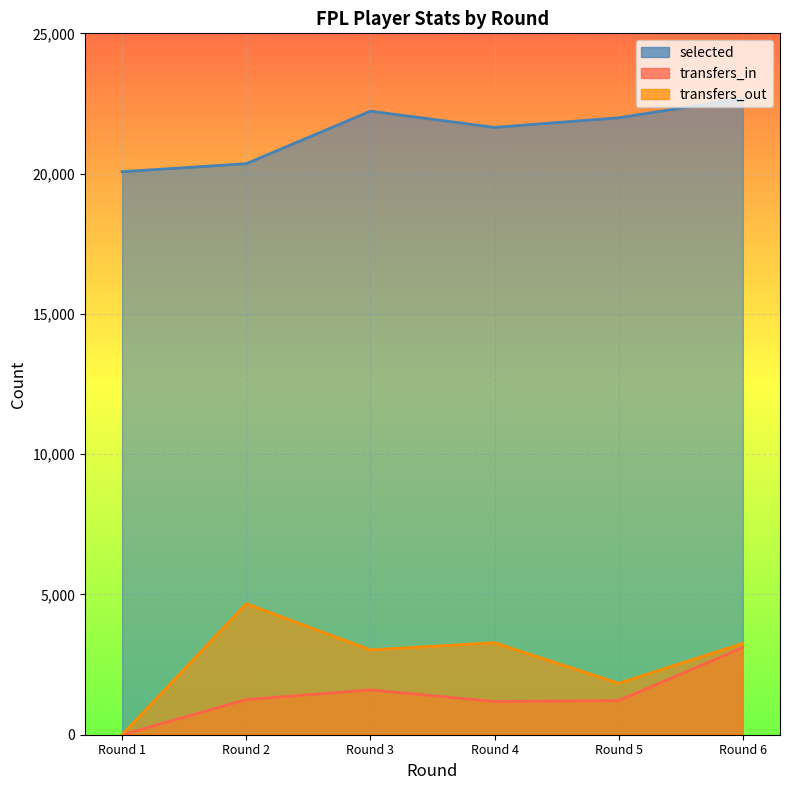

At which category does transfers_in reach its first local valley?

Round 4